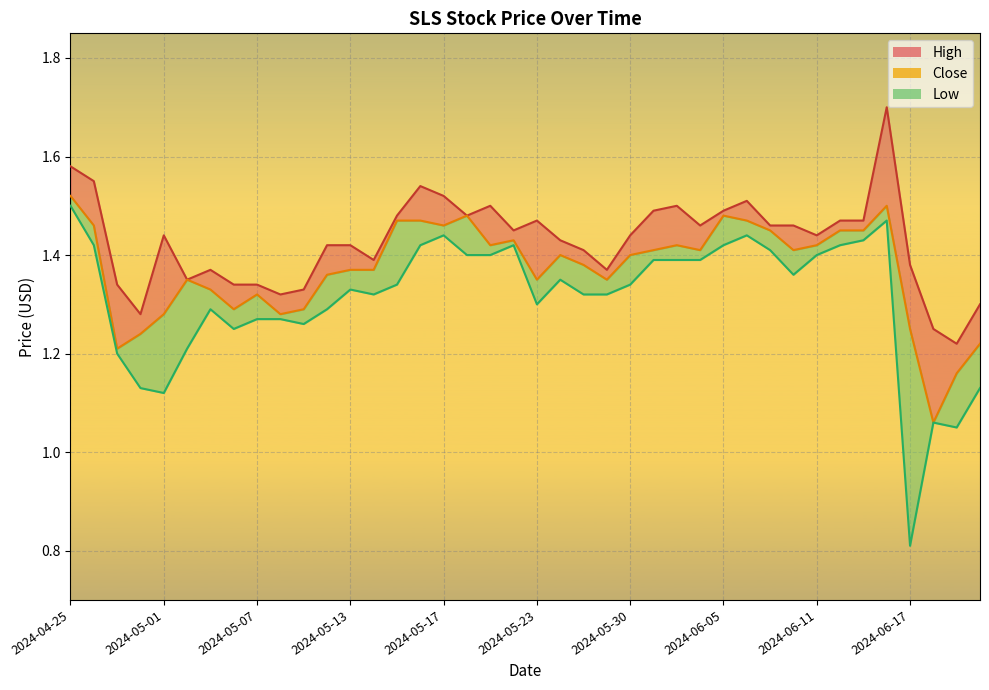

True or false: High and Low intersect in this chart.

False